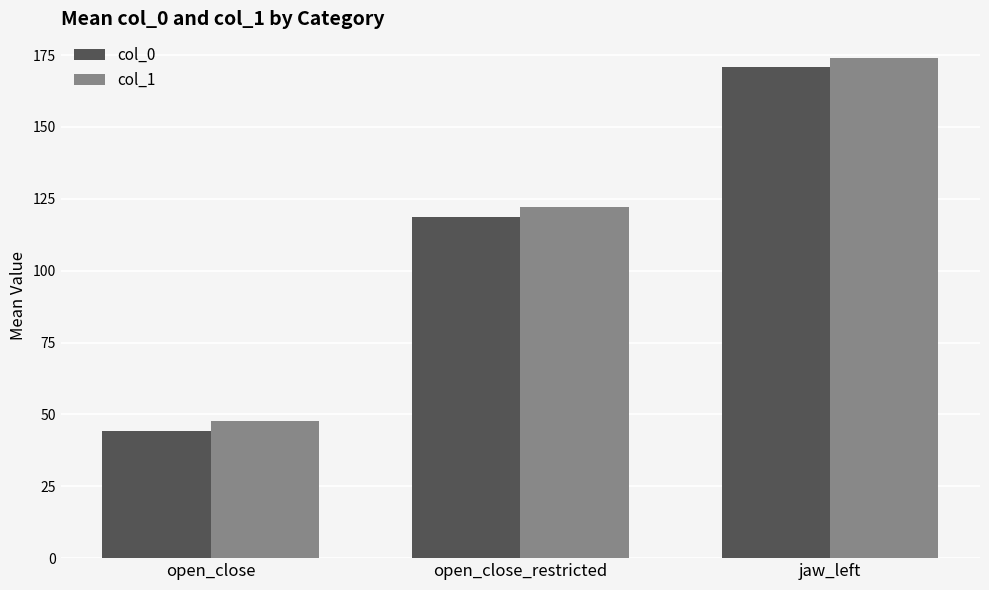

Read the col_1 value at open_close_restricted.

122.1